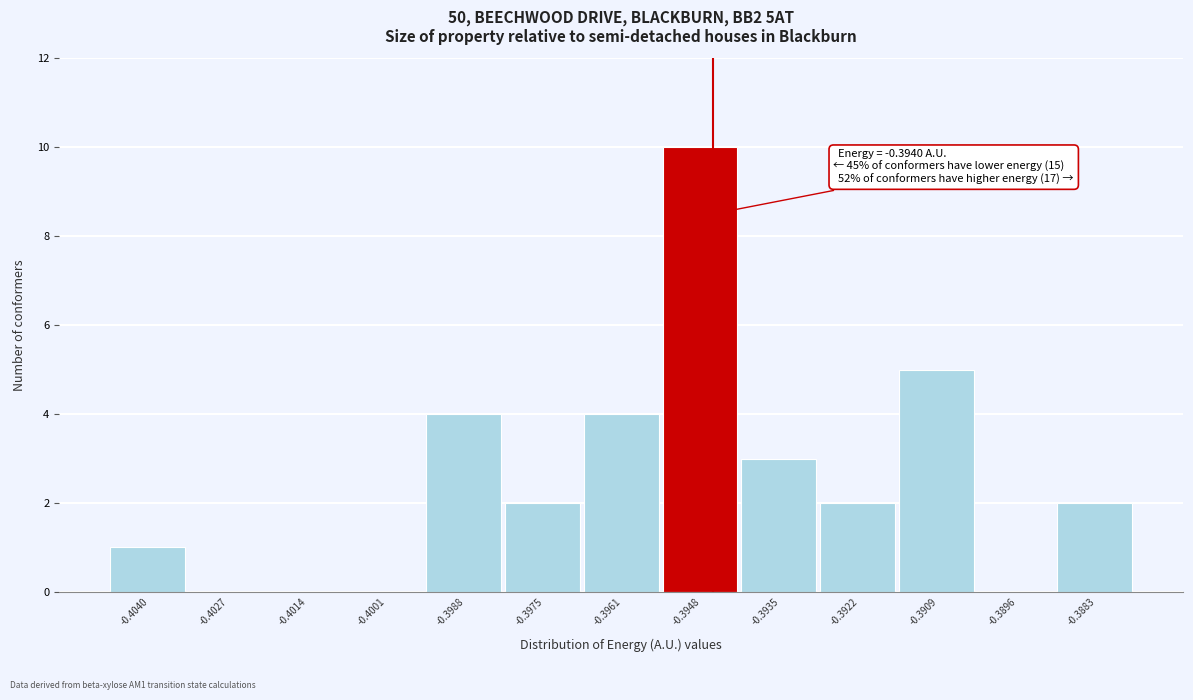

Reading right to left, extract all data points from this chart.

-0.3883=2	-0.3896=0	-0.3909=5	-0.3922=2	-0.3935=3	-0.3948=10	-0.3961=4	-0.3975=2	-0.3988=4	-0.4001=0	-0.4014=0	-0.4027=0	-0.4040=1